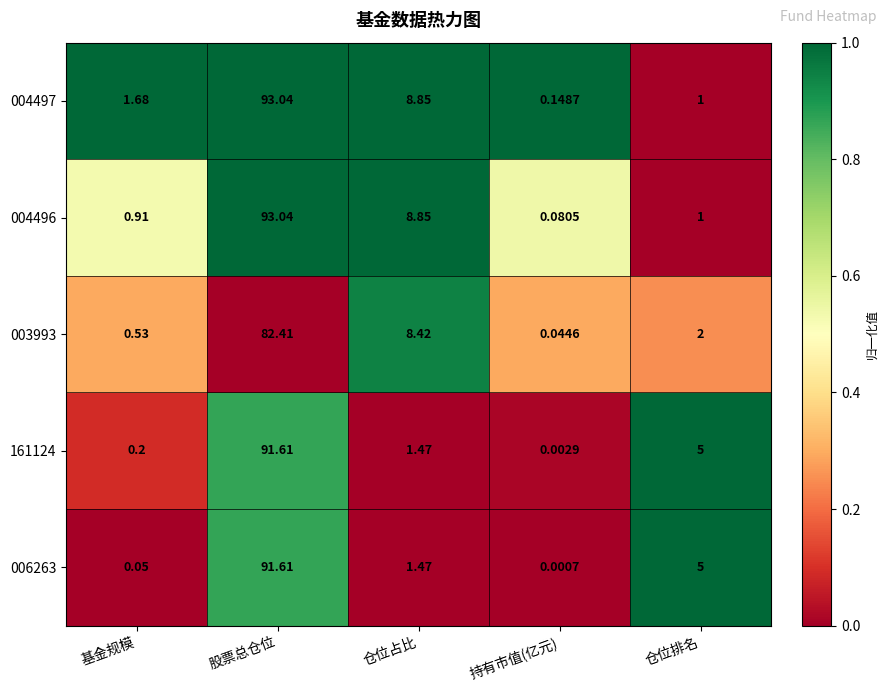

At which category is the sum across all series the highest?

股票总仓位